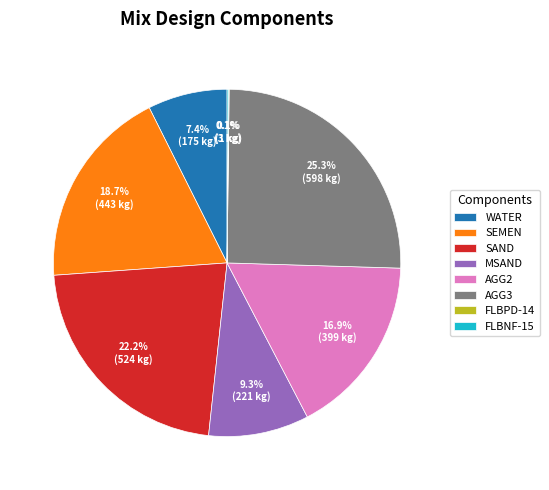

Do WATER and AGG3 together represent more than half of the pie?

No